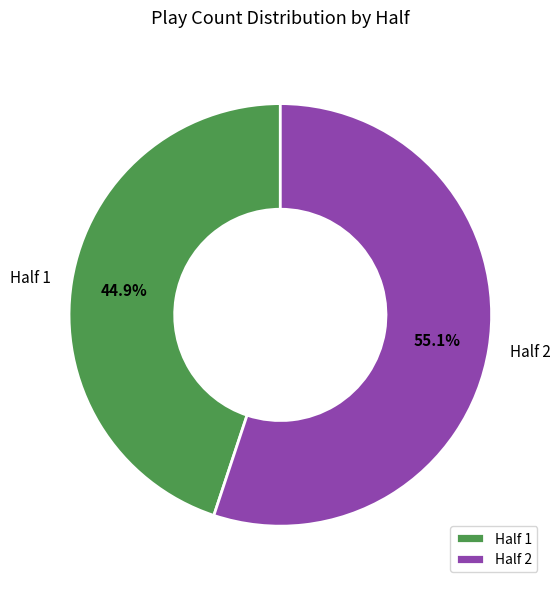

What percentage is NOT represented by Half 2?

44.9%